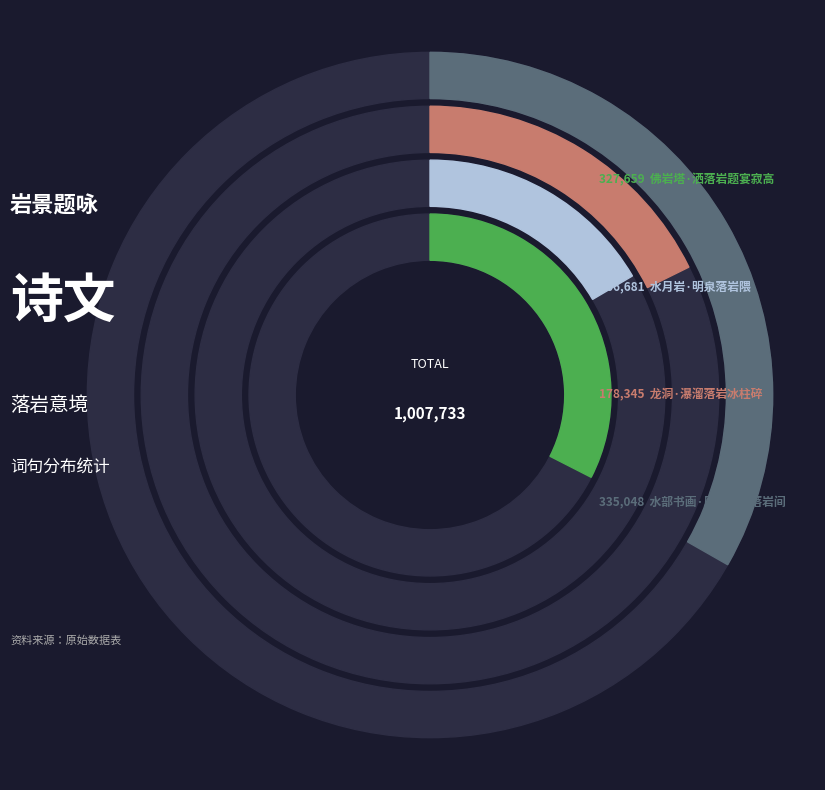

Which slice is the smallest?

水月岩·明泉落岩隈